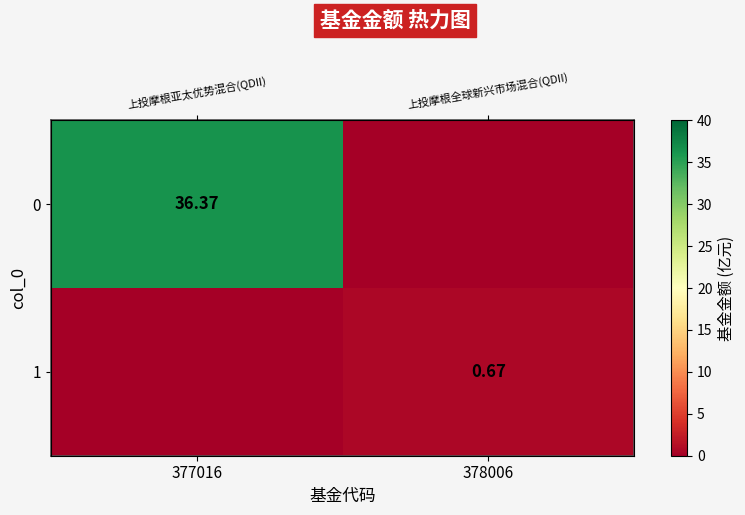

List the series in order of their peak value, highest first.

0, 1